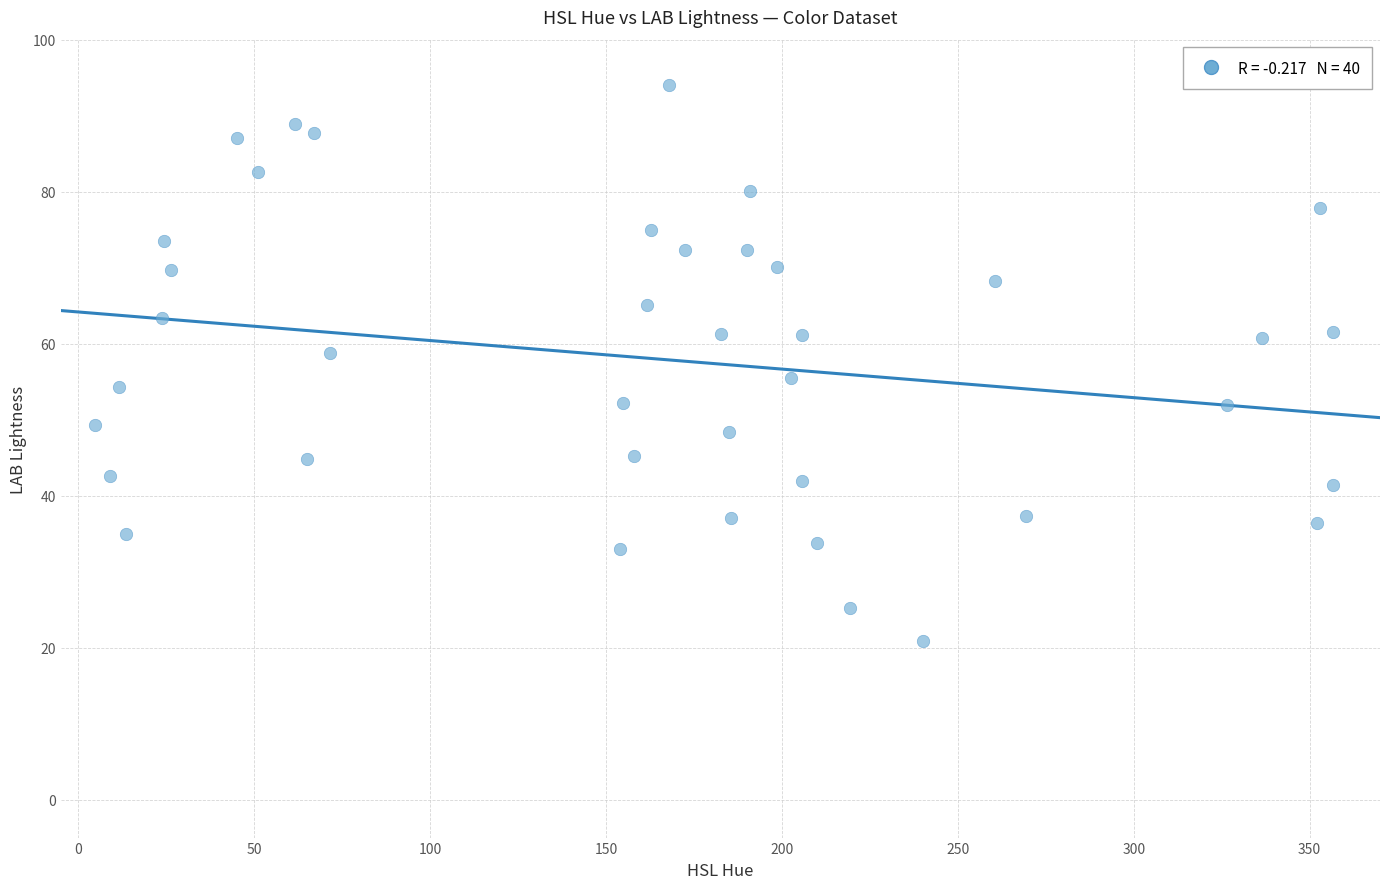

What is the range of X values (max minus min)?

352.0